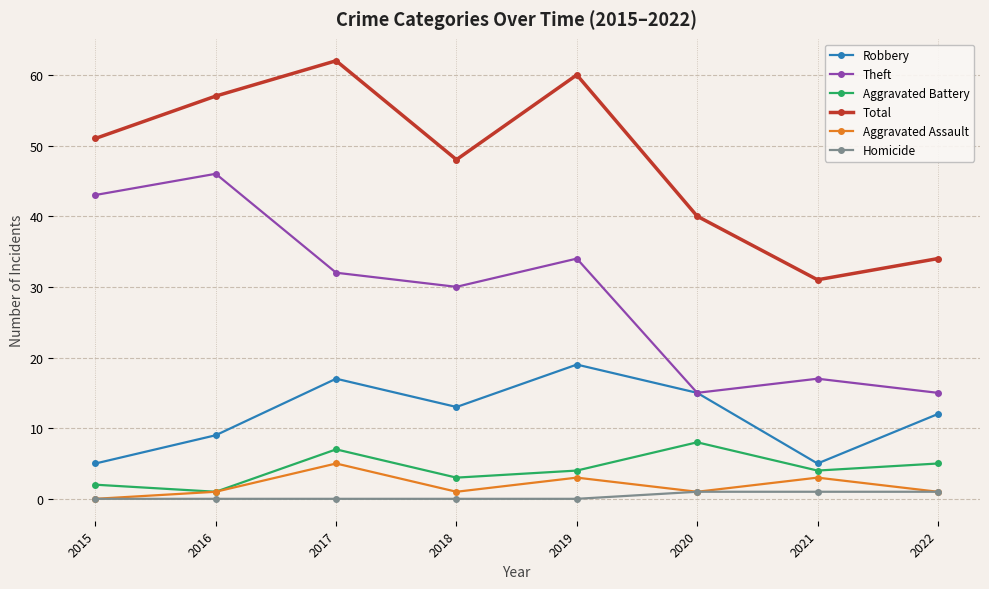

At how many categories does at least one series exceed 6?

8